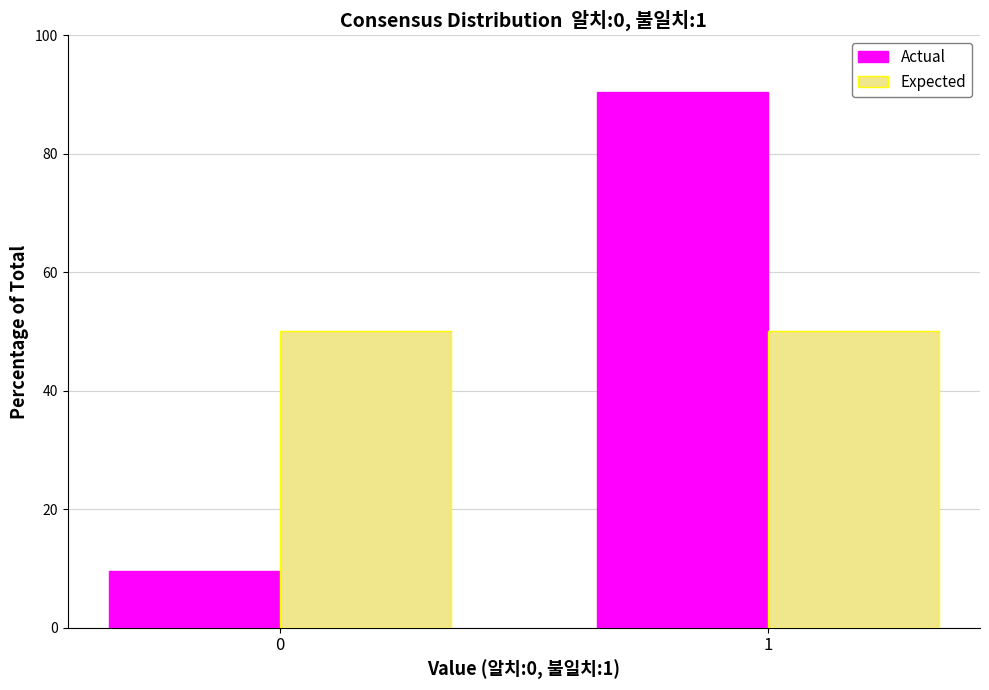

Reading right to left, transcribe all the data shown in this chart.

Actual: 1=90.4	0=9.6
Expected: 1=50.0	0=50.0